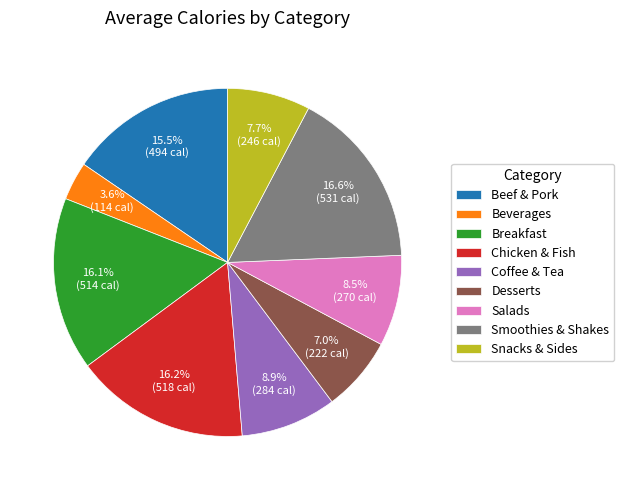

The Snacks & Sides slice represents 8% of the pie. True or false?

True